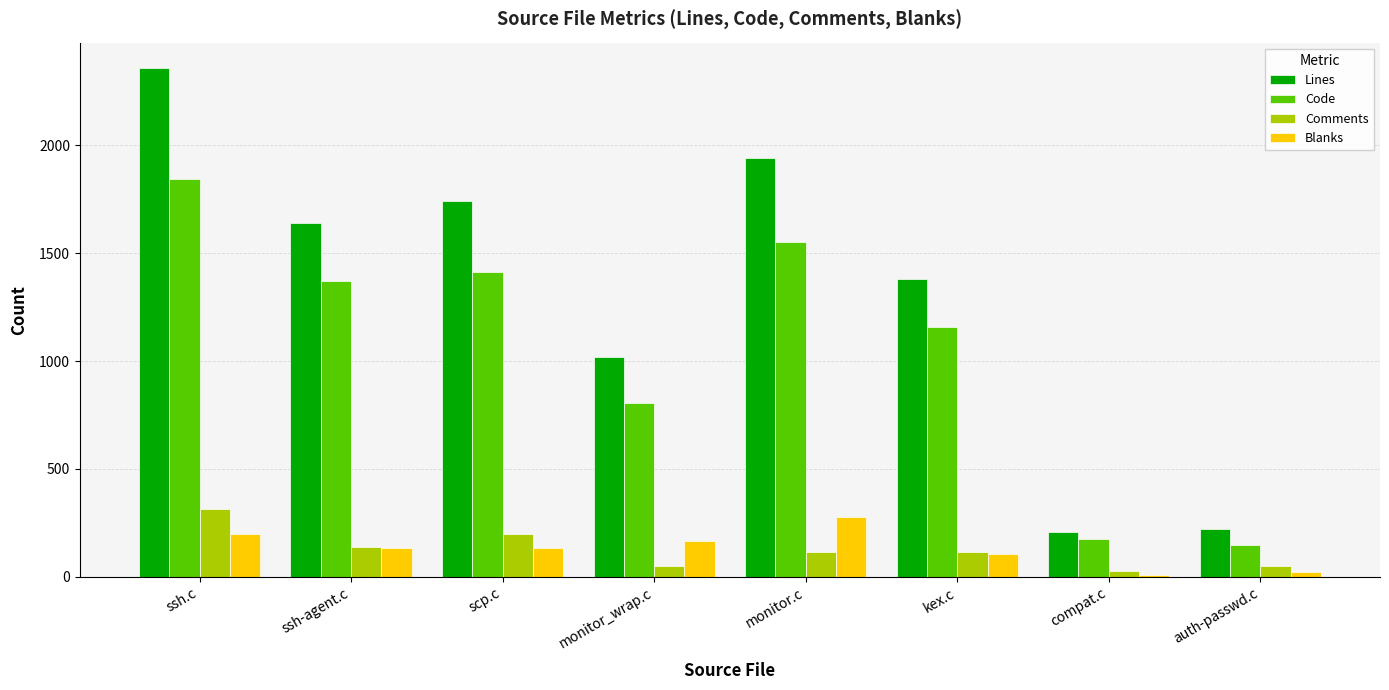

What is the highest value of the Comments series?

316